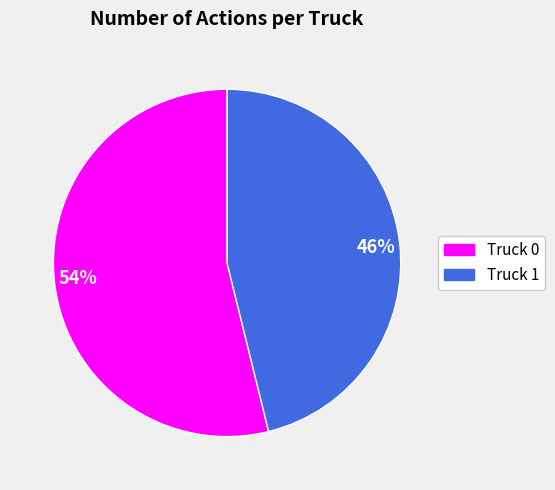

Count the number of slices in the pie.

2